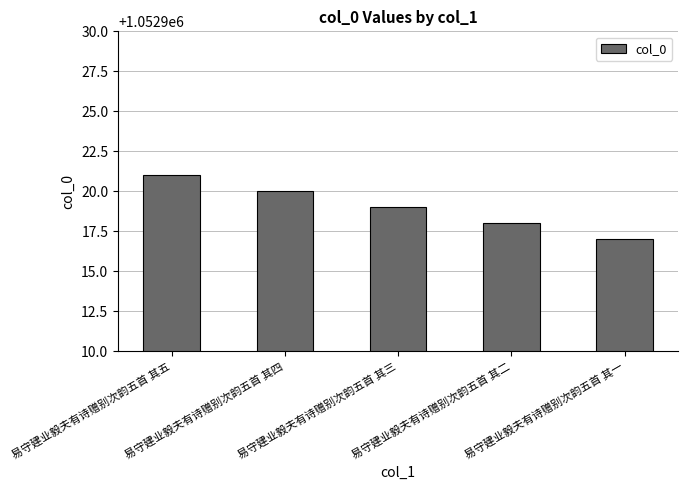

List the labels in order of value, largest first.

易守建业毅夫有诗赠别次韵五首 其五, 易守建业毅夫有诗赠别次韵五首 其四, 易守建业毅夫有诗赠别次韵五首 其三, 易守建业毅夫有诗赠别次韵五首 其二, 易守建业毅夫有诗赠别次韵五首 其一